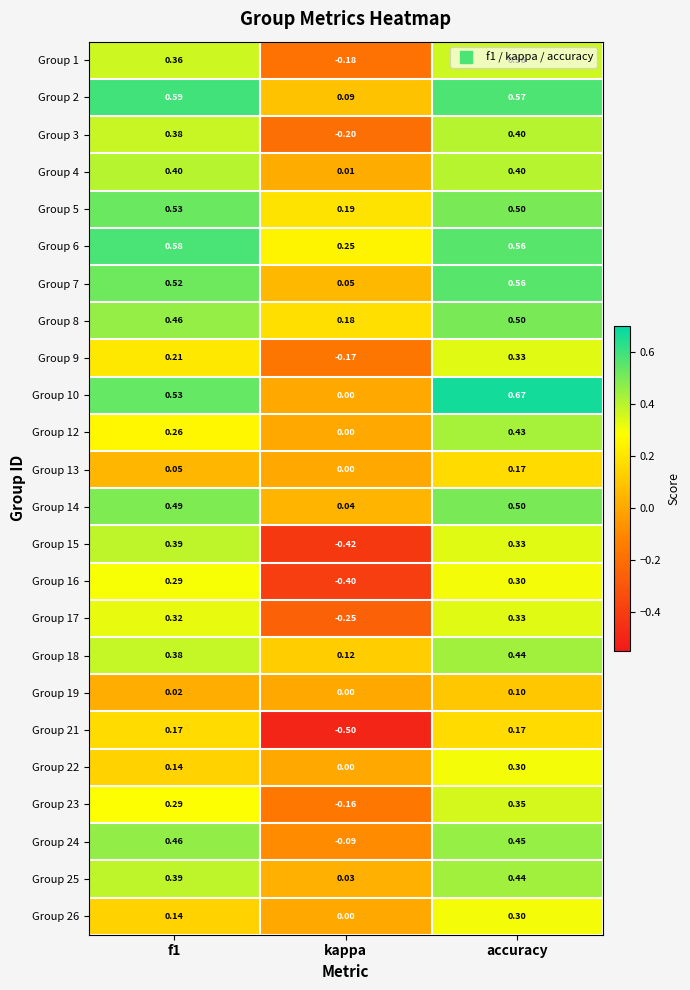

At which label is Group 25 closest to 0?

kappa